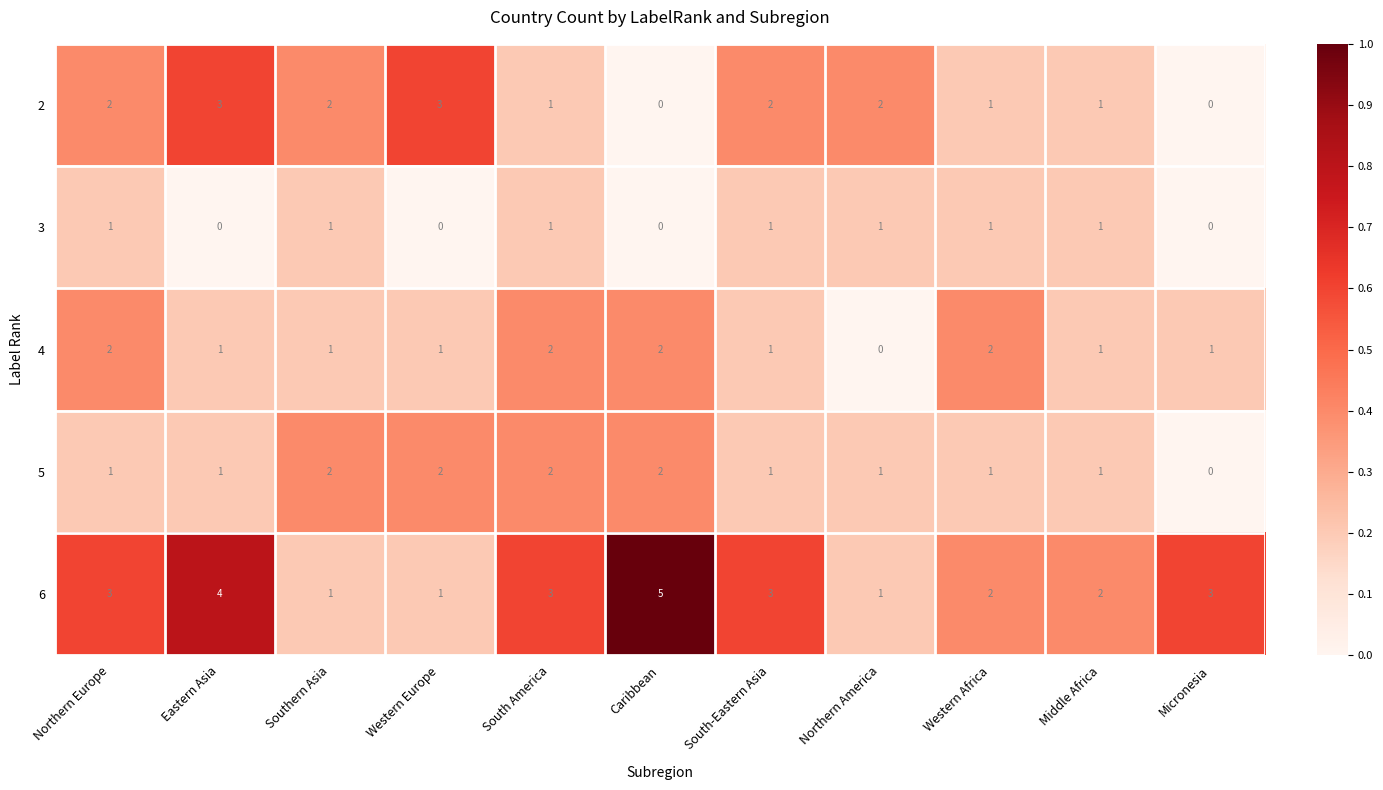

Which series has the largest range (max minus min)?

6